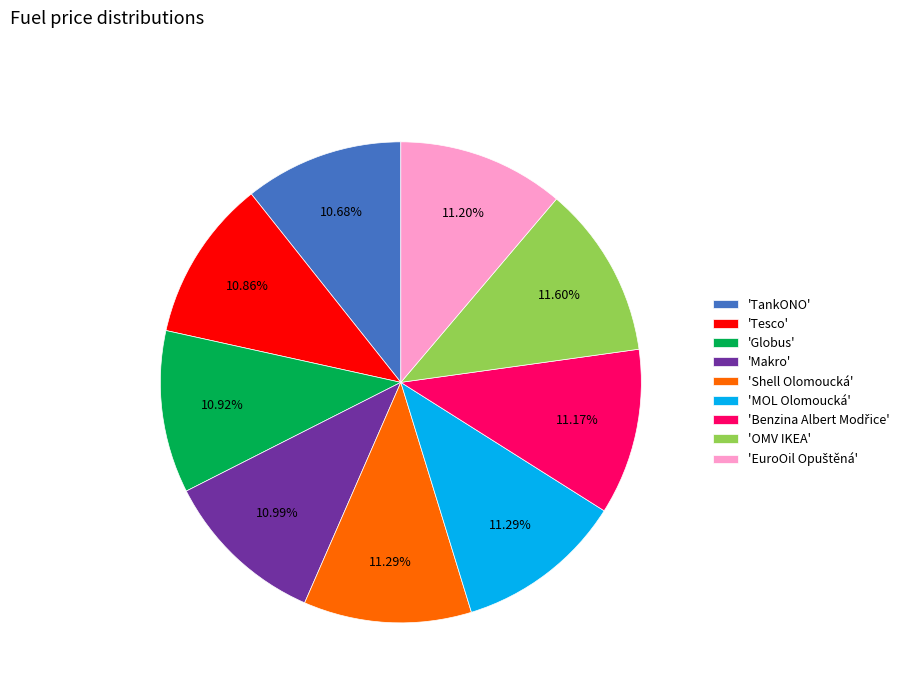

Combined, do 'OMV IKEA' and 'MOL Olomoucká' account for over 50%?

No